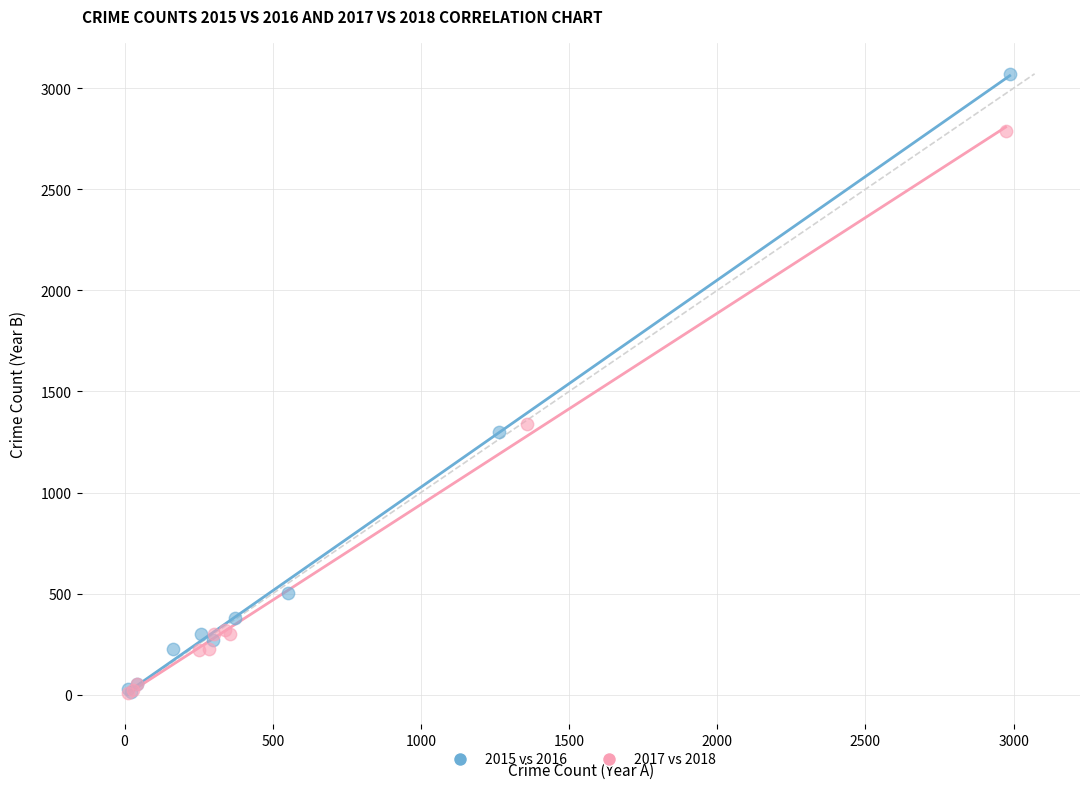

What are all the series names shown in the legend?

2015 vs 2016, 2017 vs 2018